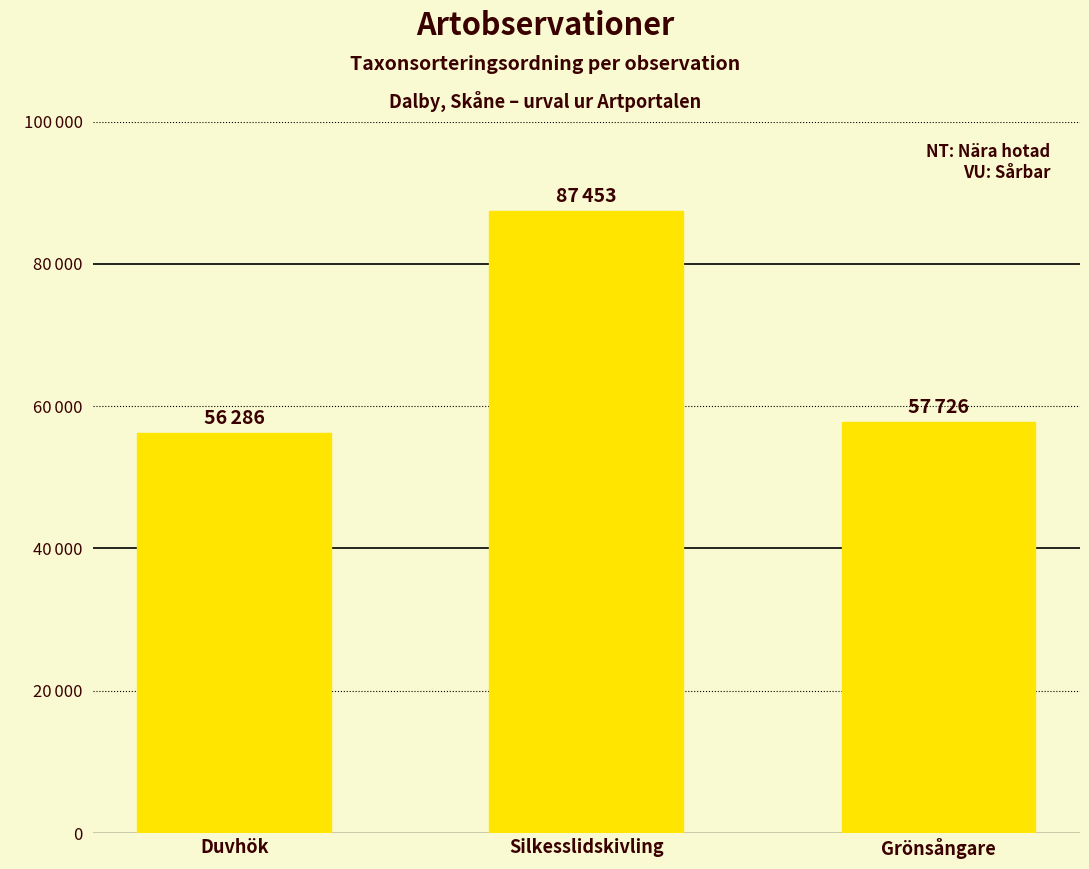

List the labels in order of value, smallest first.

Duvhök, Grönsångare, Silkesslidskivling